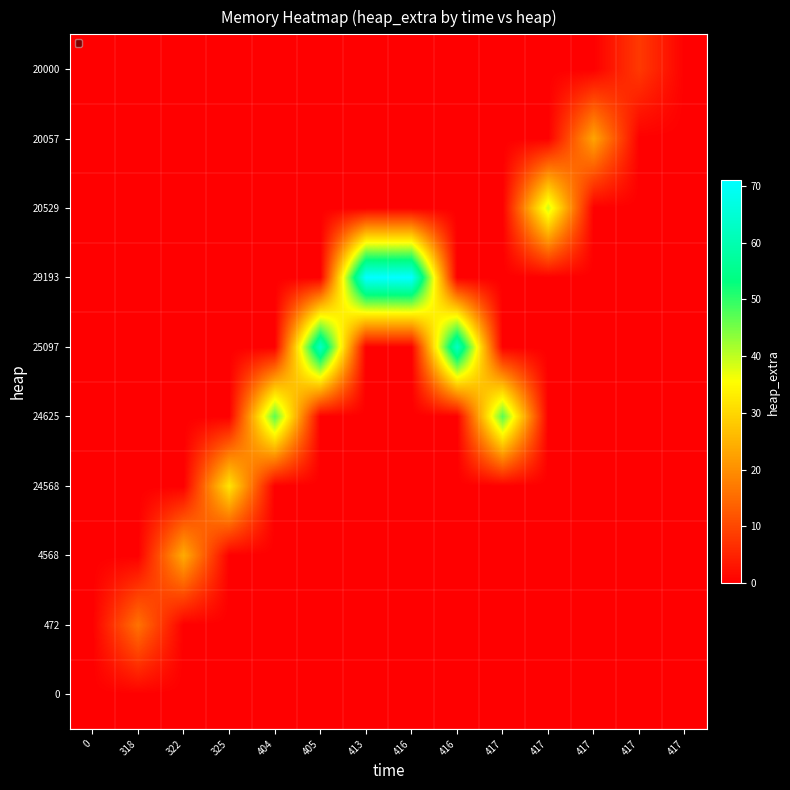

How many data points does each series have?

14